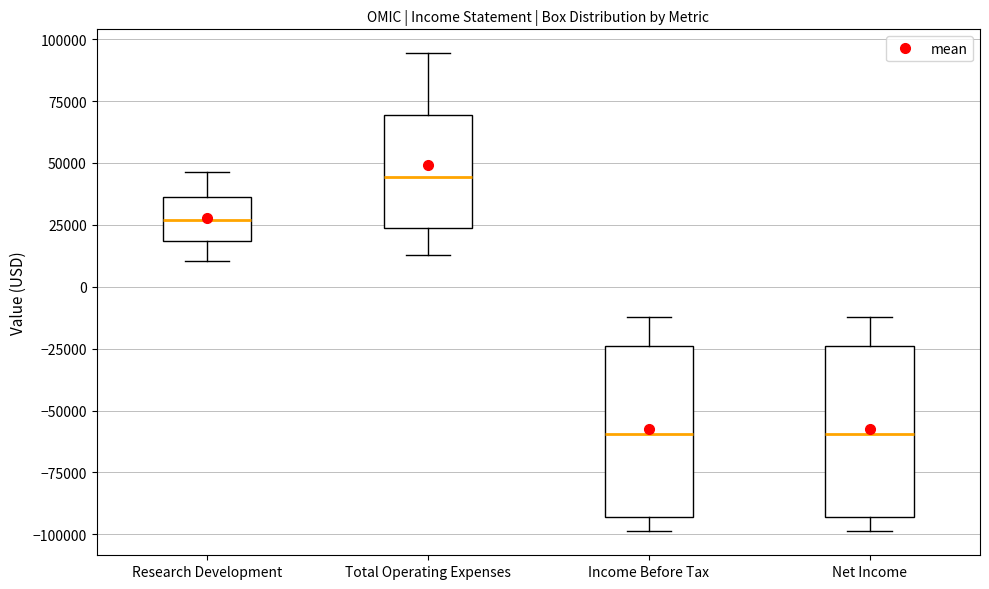

Where does the upper whisker of the box for Income Before Tax end on the y-axis? The values are not printed on the chart, so give them approximately, as read against the axis.

-10000